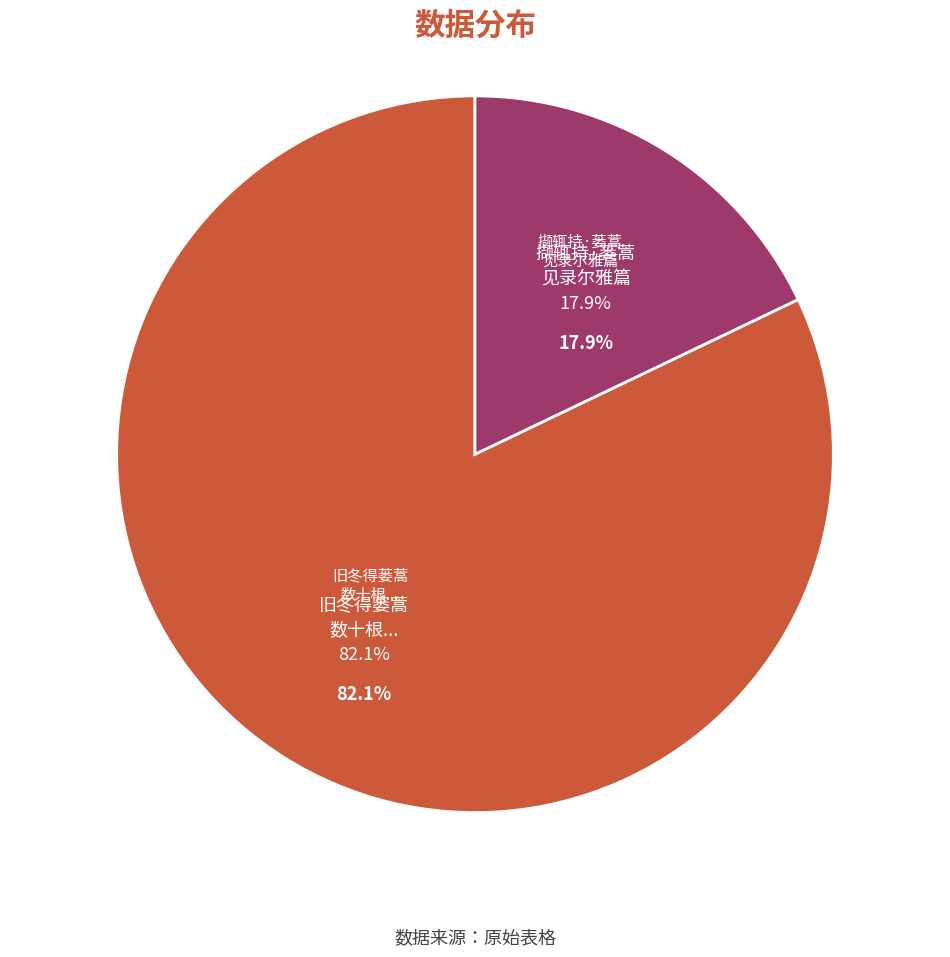

Between 旧冬得蒌蒿数十根植之舍傍今春遂可采撷辄持羾黄堂拙语先之聊发一笑 and 撷辄持·蒌蒿见录尔雅篇, which is larger?

旧冬得蒌蒿数十根植之舍傍今春遂可采撷辄持羾黄堂拙语先之聊发一笑